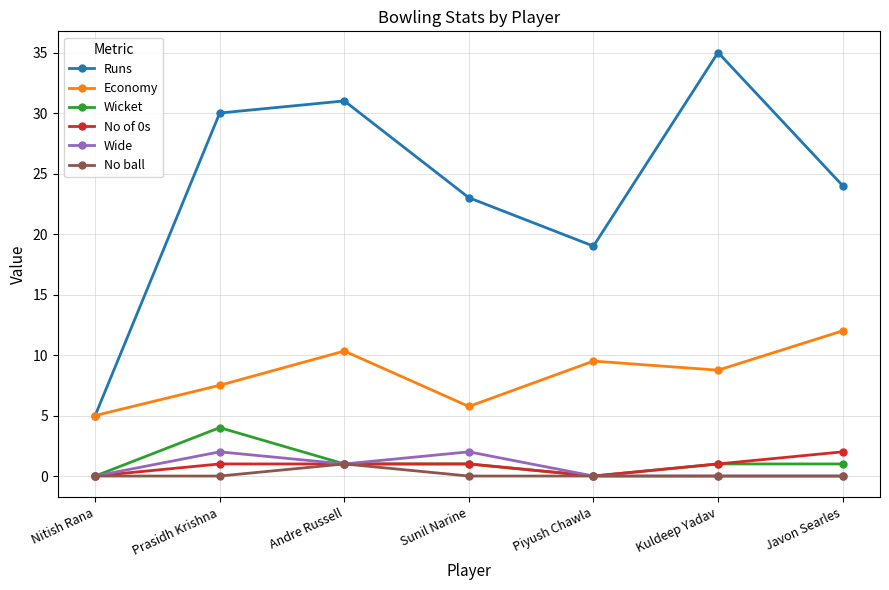

What is the average value of the Wide series?

0.7